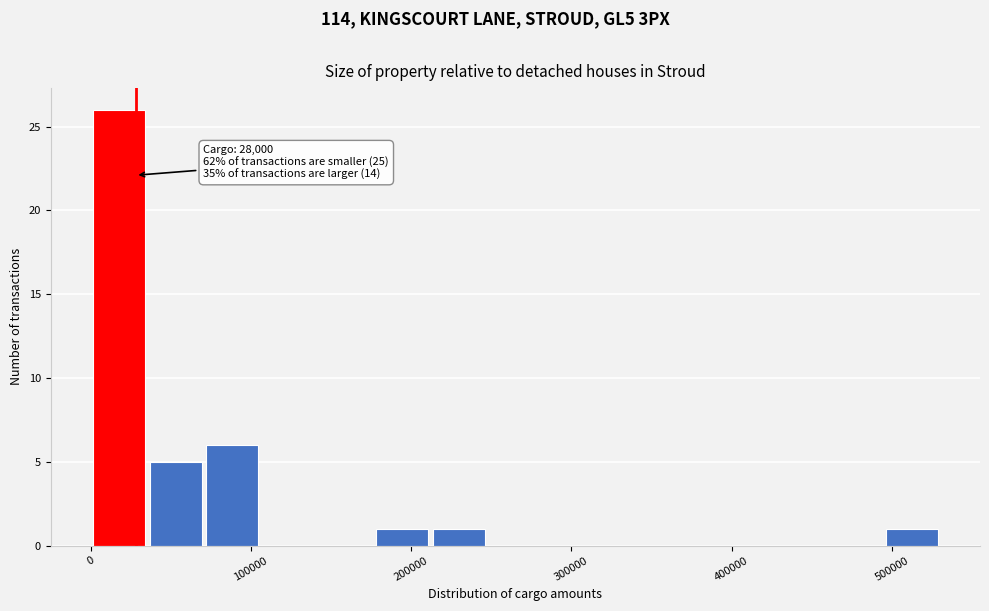

Around what value on the x-axis is the tallest bar? Give the approximate position of its centre, as read against the axis.

20000